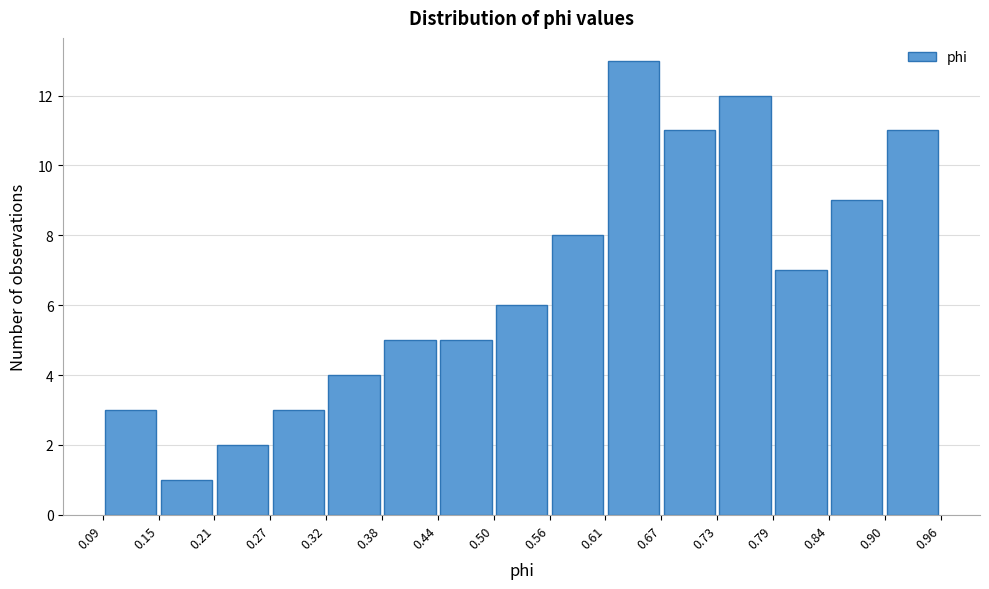

What is the height of the bar covering 0.61 to 0.67 on the x-axis? The values are not printed on the chart, so give them approximately, as read against the axis.

13